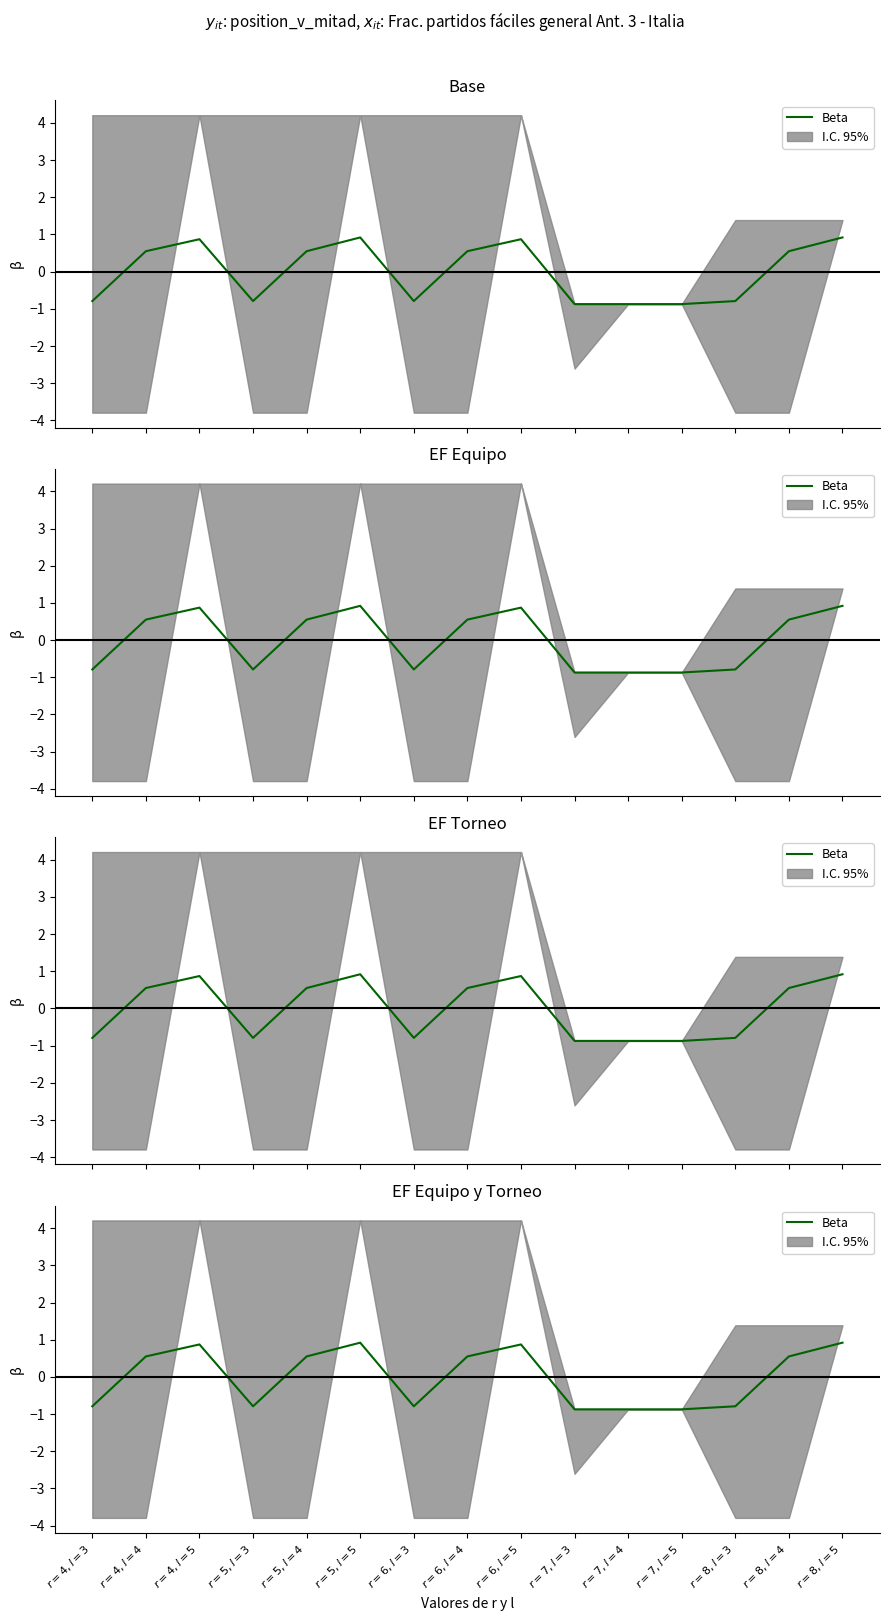

Rank the categories by value from lowest to highest.

$r=7, l=3$, $r=7, l=4$, $r=7, l=5$, $r=4, l=3$, $r=5, l=3$, $r=6, l=3$, $r=8, l=3$, $r=4, l=4$, $r=5, l=4$, $r=6, l=4$, $r=8, l=4$, $r=4, l=5$, $r=6, l=5$, $r=5, l=5$, $r=8, l=5$